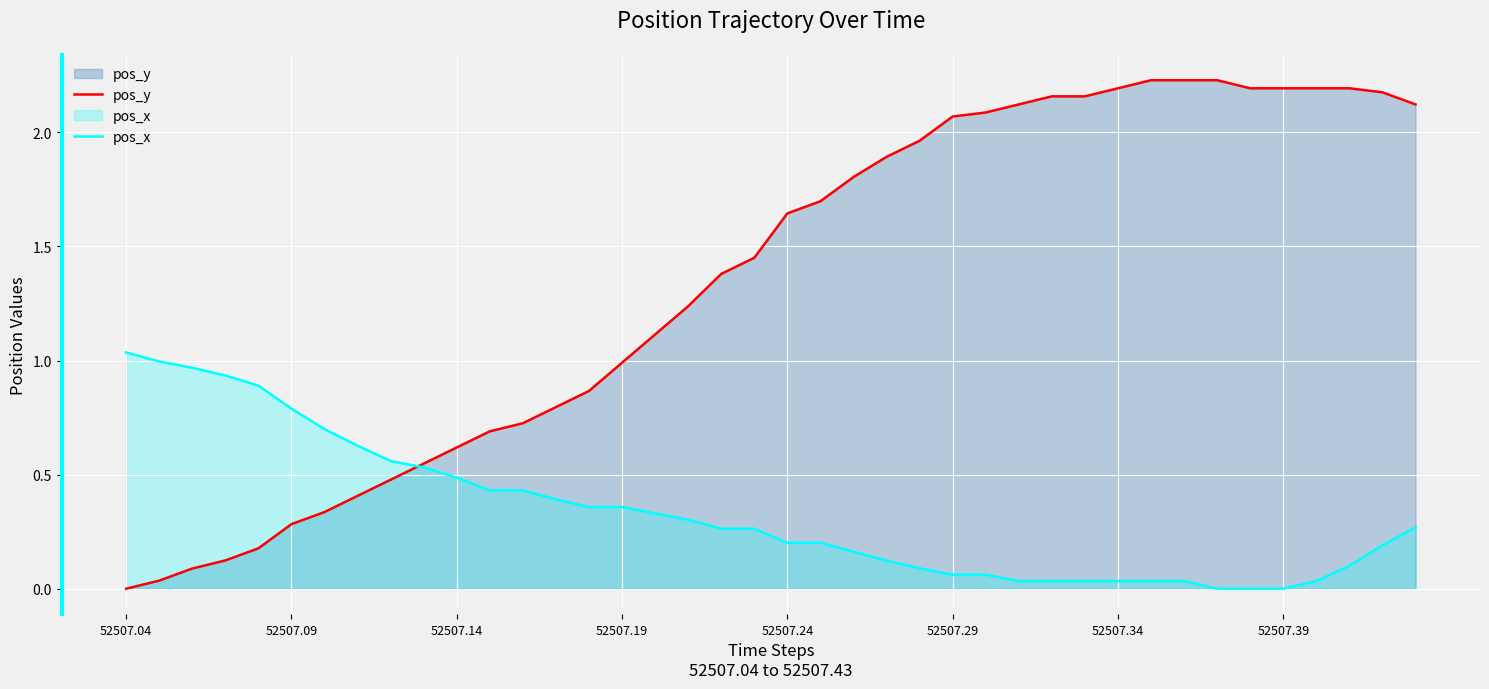

Reading left to right, what are all the values shown in this chart?

pos_y: 0.0	0.0	0.1	0.1	0.2	0.3	0.3	0.4	0.5	0.5	0.6	0.7	0.7	0.8	0.9	1.0	1.1	1.2	1.4	1.5	1.6	1.7	1.8	1.9	2.0	2.1	2.1	2.1	2.2	2.2	2.2	2.2	2.2	2.2	2.2	2.2	2.2	2.2	2.2	2.1
pos_x: 1.0	1.0	1.0	0.9	0.9	0.8	0.7	0.6	0.6	0.5	0.5	0.4	0.4	0.4	0.4	0.4	0.3	0.3	0.3	0.3	0.2	0.2	0.2	0.1	0.1	0.1	0.1	0.0	0.0	0.0	0.0	0.0	0.0	0.0	0.0	0.0	0.0	0.1	0.2	0.3